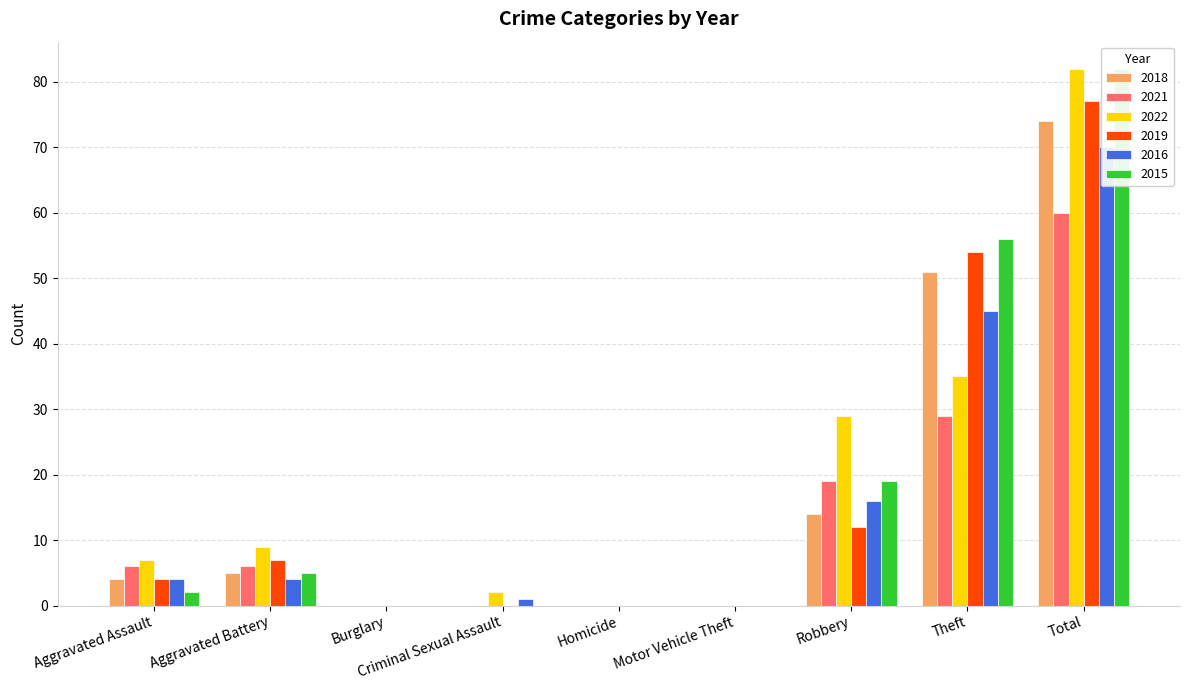

What is the spread (max minus min) of values at Robbery?

17